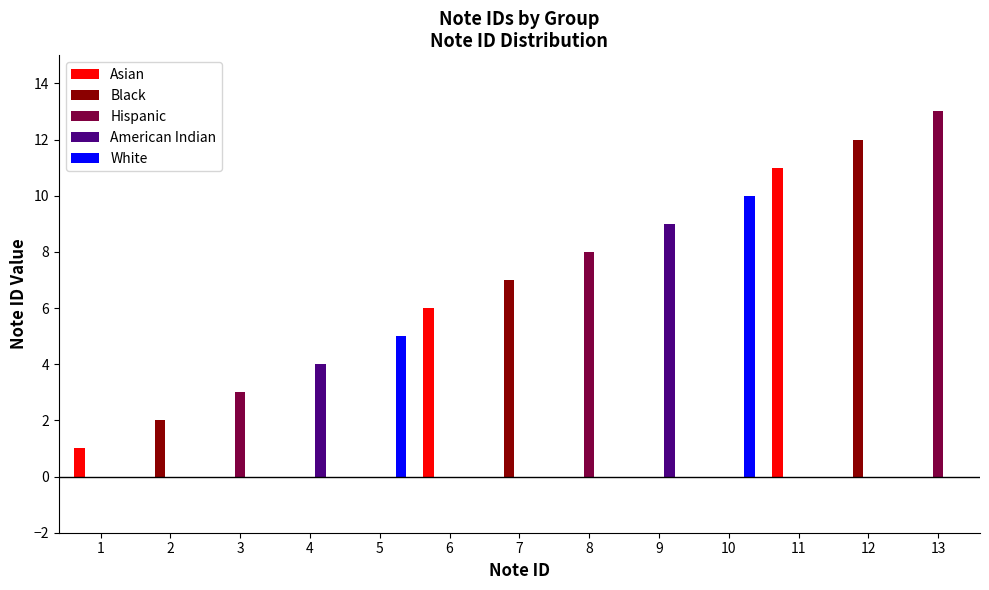

How many series are shown in this chart?

5